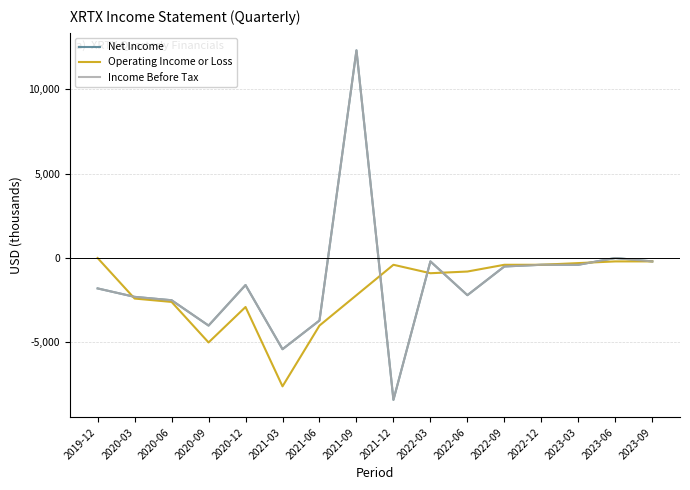

Between which two adjacent categories do Operating Income or Loss and Income Before Tax first intersect?

2019-12 and 2020-03